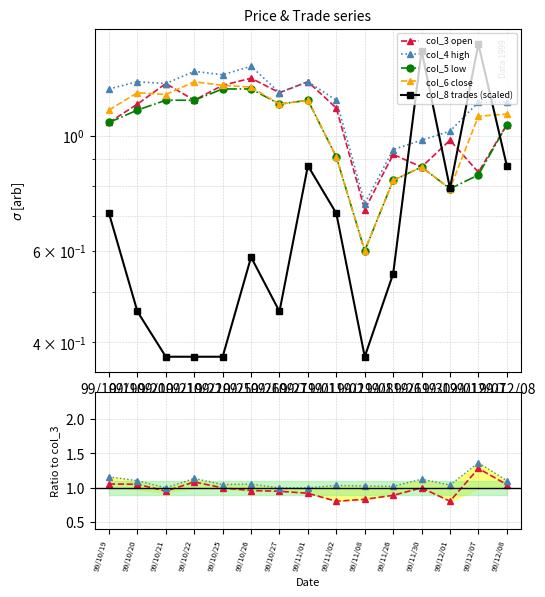

What is the value of the col_5 point at the 15th from the left?

1.1